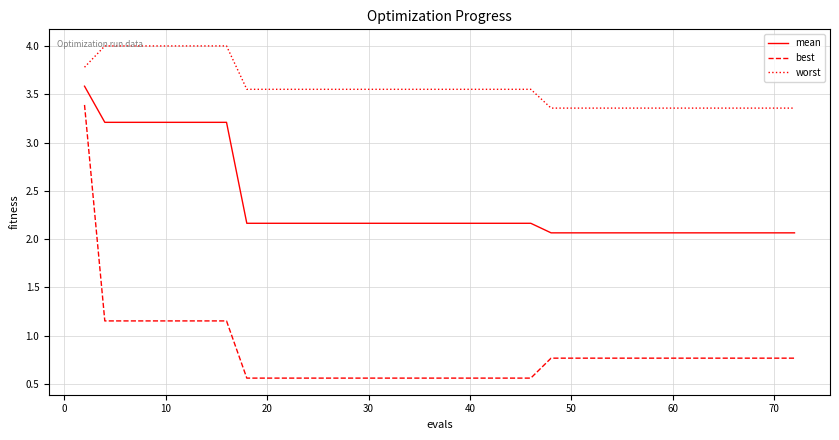

List the series in order of their overall mean, highest first.

worst, mean, best